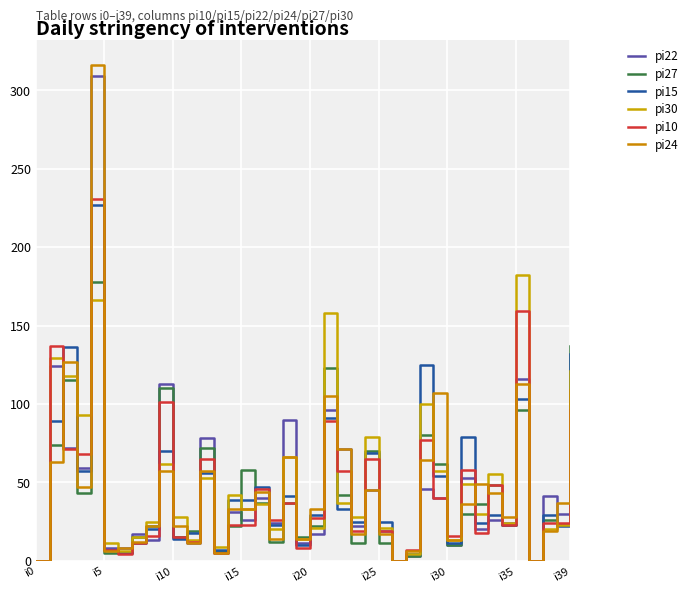

True or false: pi27 has more than 0 points higher than both neighbors.

True